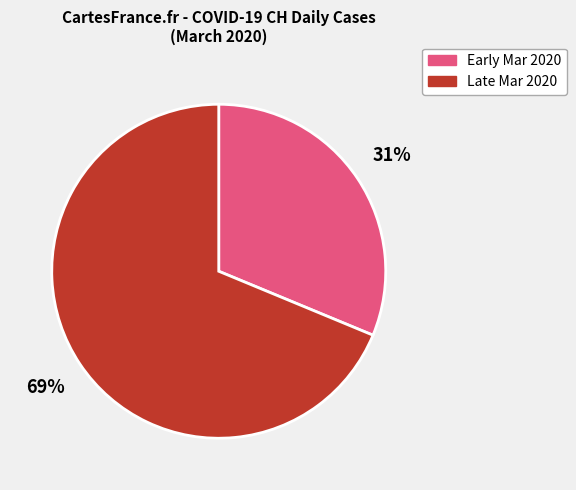

To the nearest percent, what is the average slice percentage?

50%